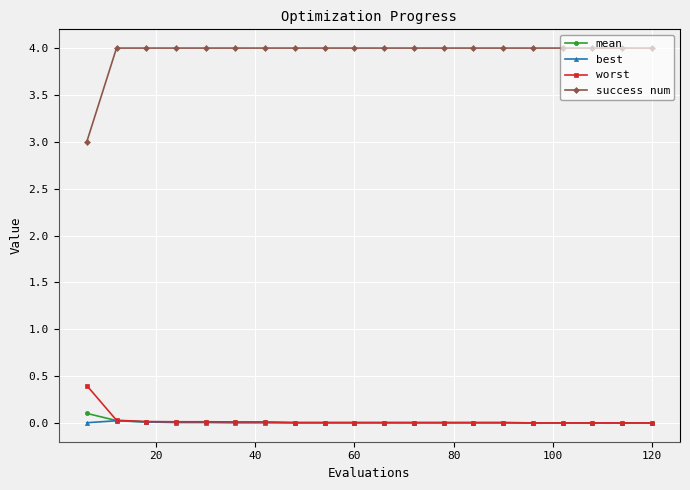

What is the greatest value displayed?

4.0